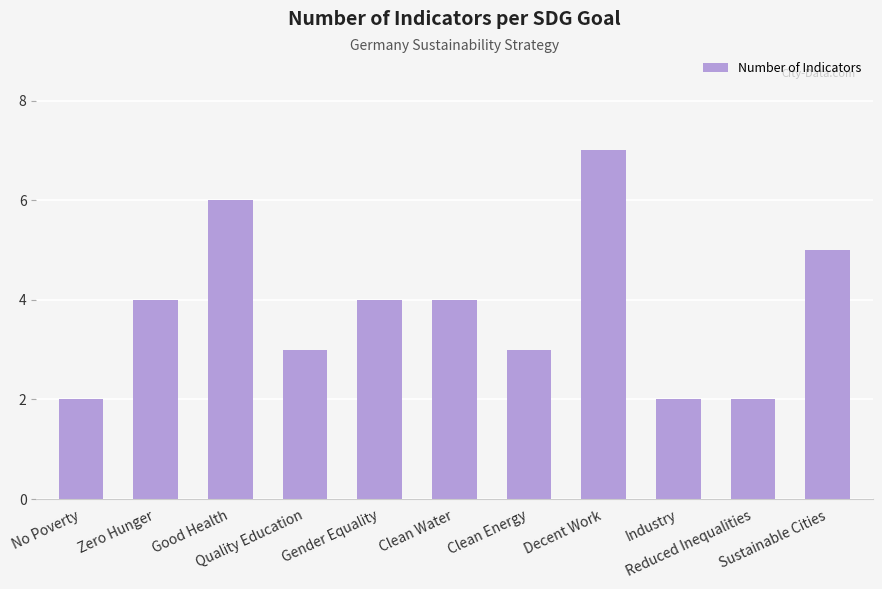

What is the difference between the maximum and second lowest values?

5